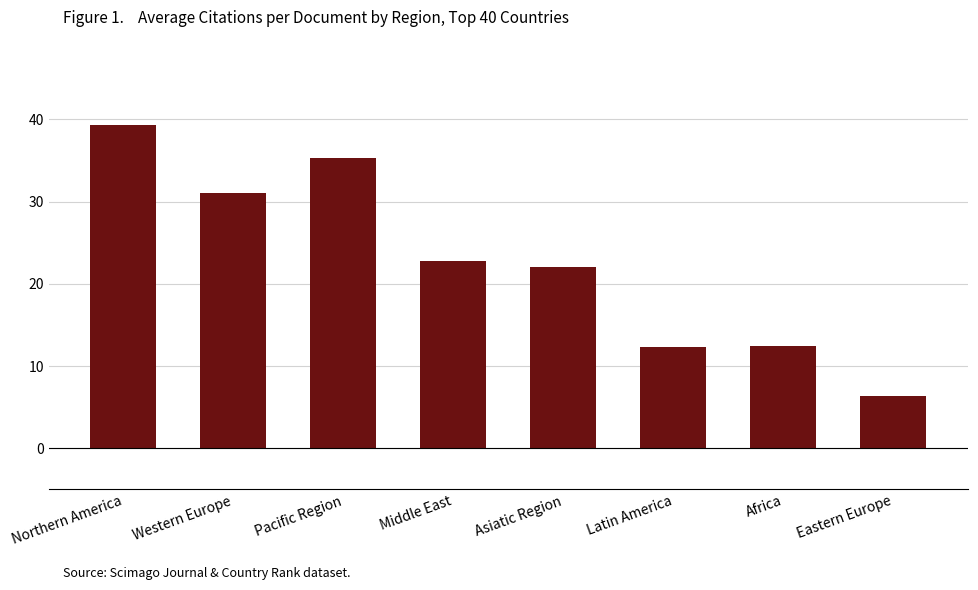

At which label does the data first exceed 22?

Northern America